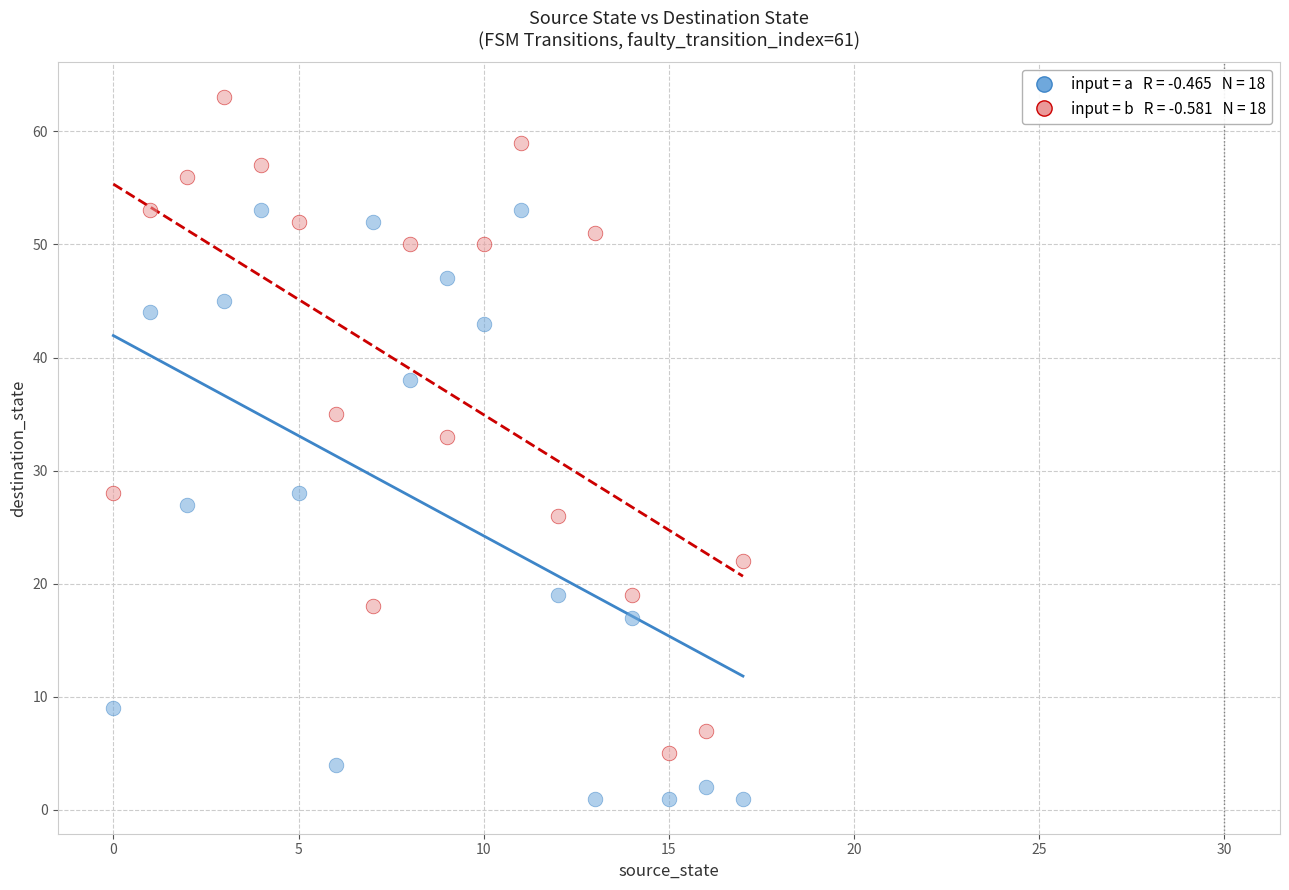

Across all series, what Y value is closest to 32?

33